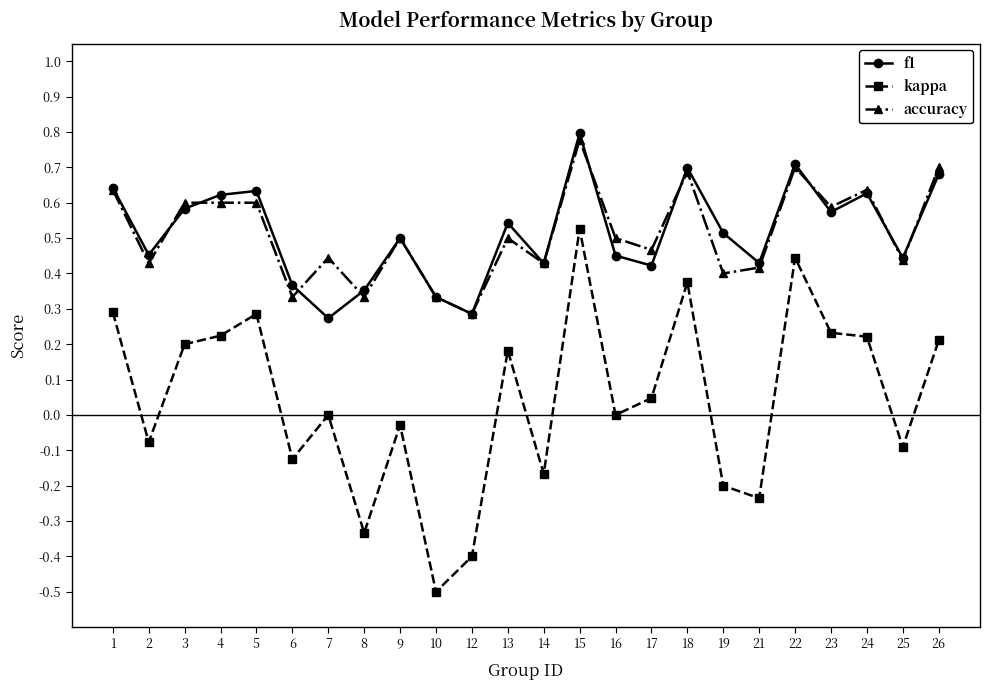

The value of kappa at 16 is 0.0. True or false?

True